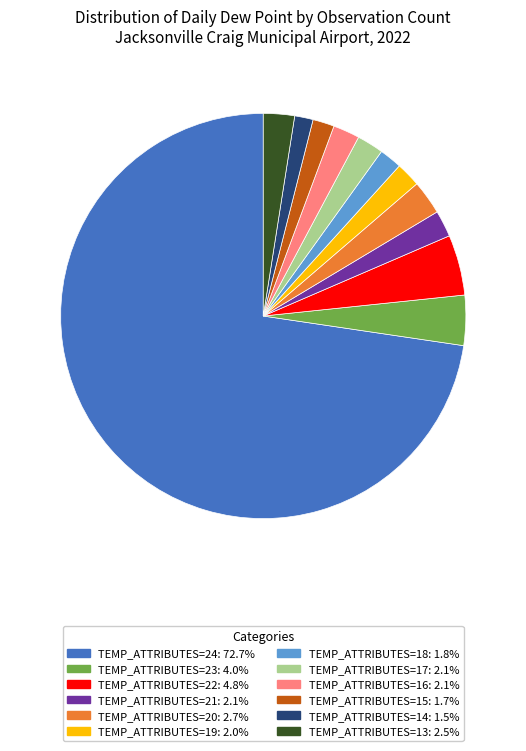

How many segments does this pie chart have?

12